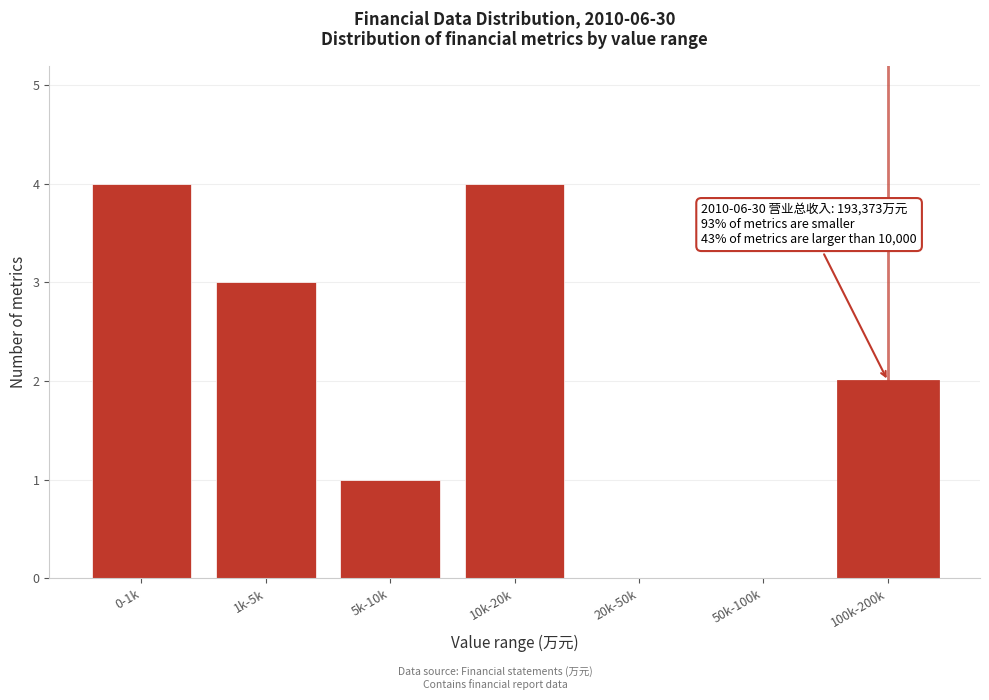

Reading right to left, transcribe all the data shown in this chart.

100k-200k=2	50k-100k=0	20k-50k=0	10k-20k=4	5k-10k=1	1k-5k=3	0-1k=4